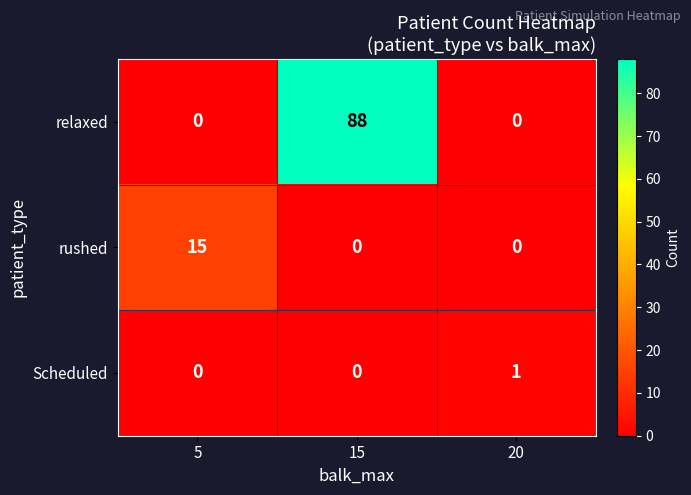

Which category has the highest value in the Scheduled series?

20